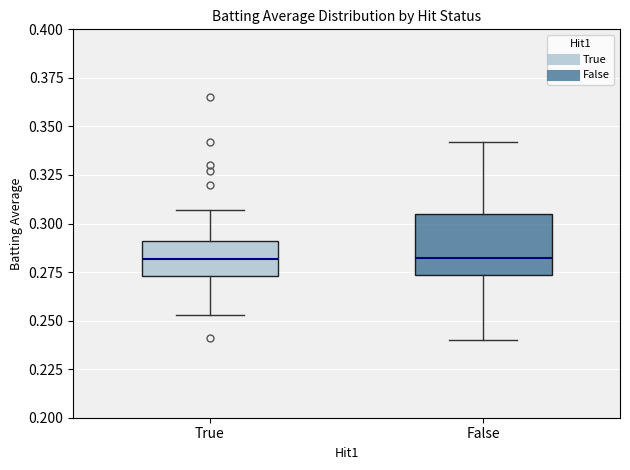

Which box is the tallest, from its lower edge to its upper edge?

False